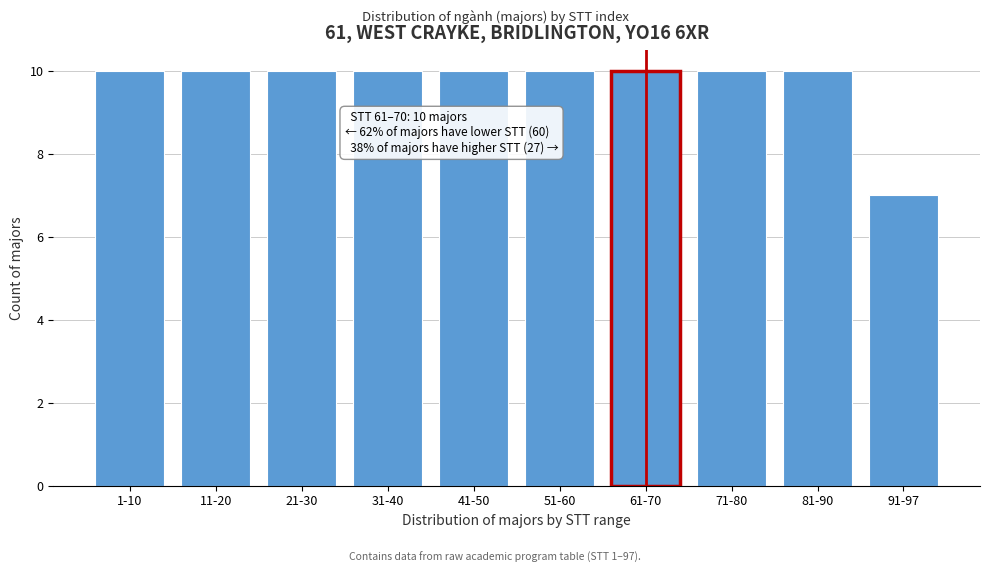

Reading left to right, transcribe all the data shown in this chart.

10	10	10	10	10	10	10	10	10	7